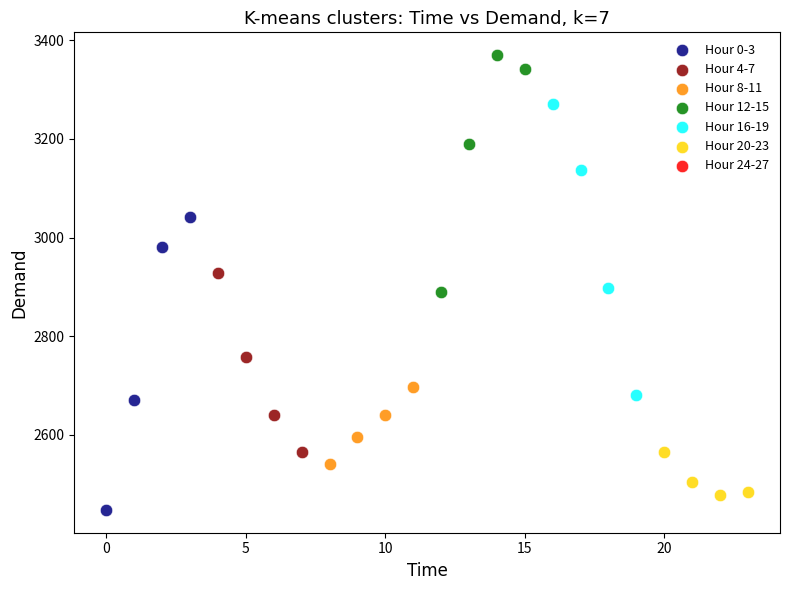

Which series contains the highest Y value?

Hour 12-15